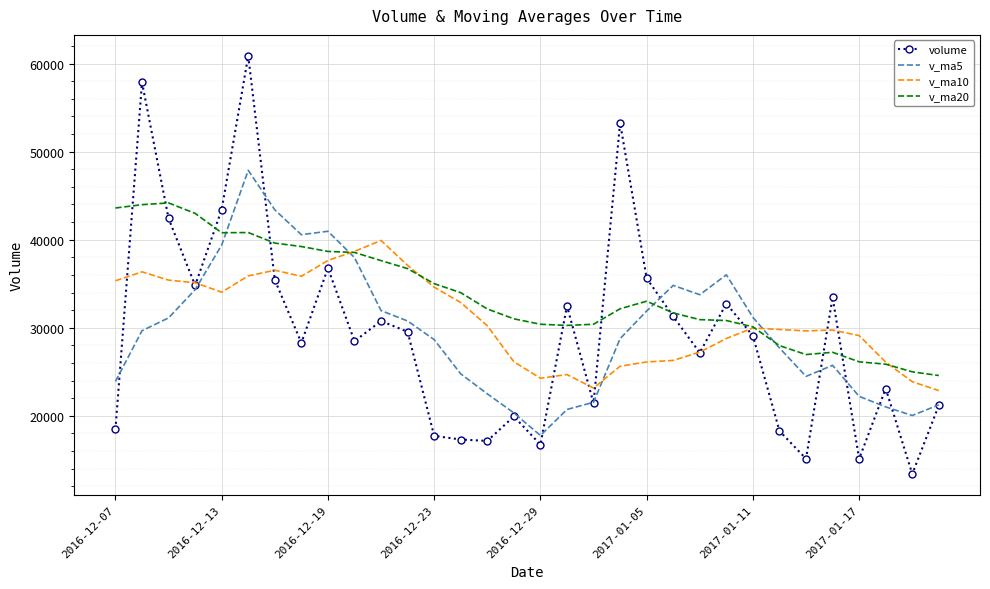

Which series has the largest range (max minus min)?

volume